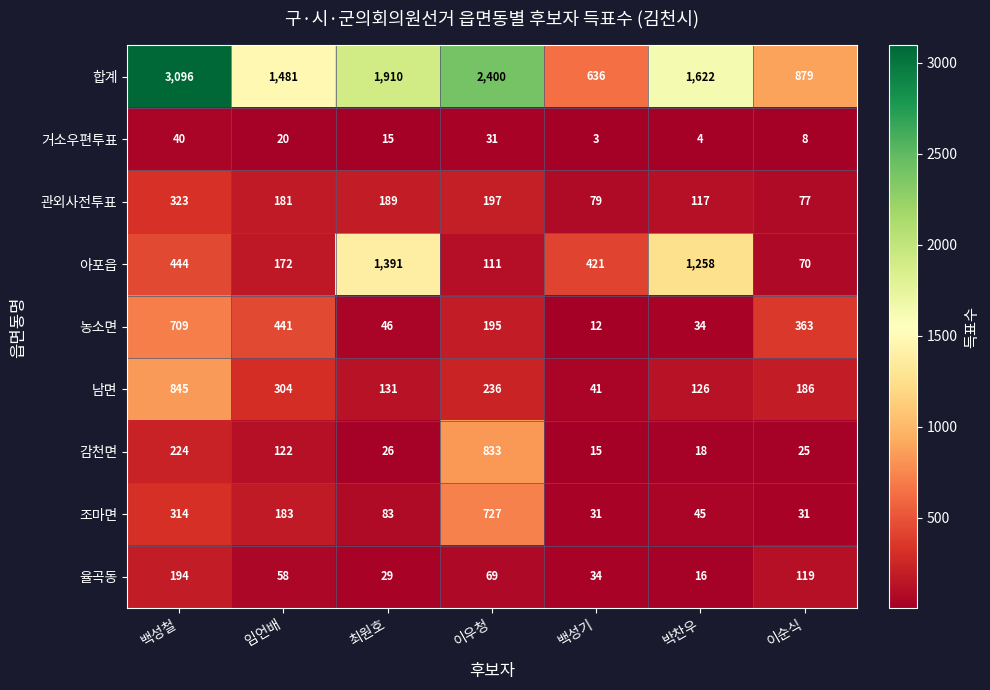

What is the minimum value for 아포읍?

70